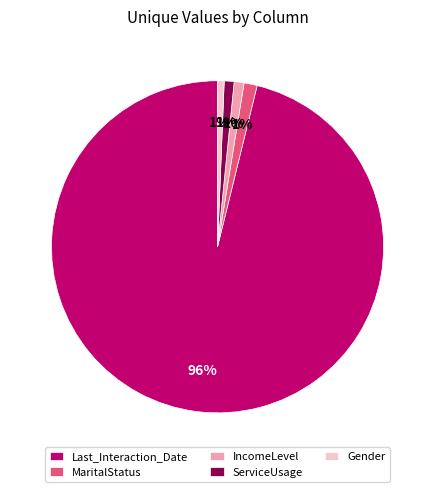

What is the majority slice?

Last_Interaction_Date